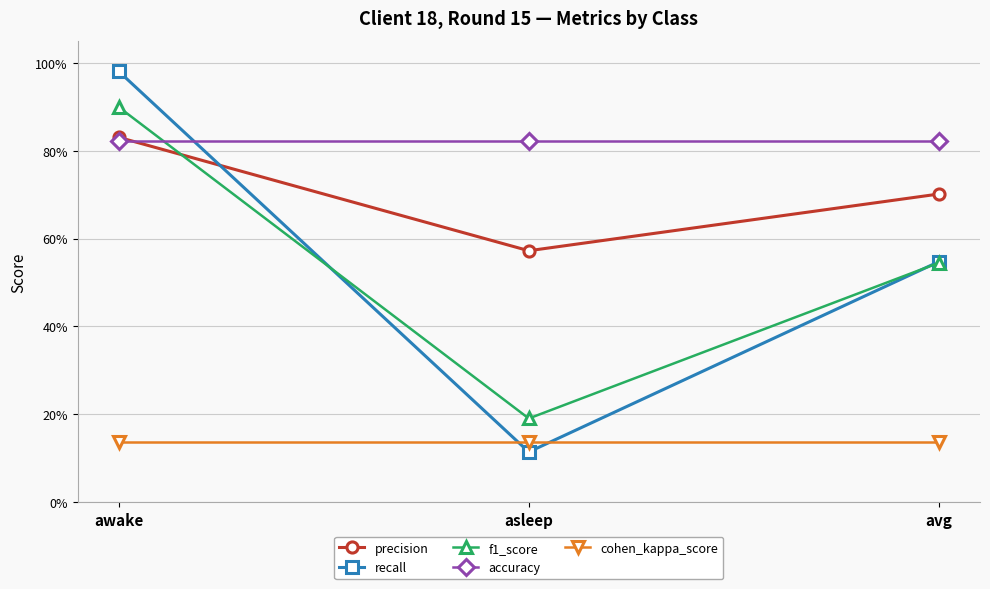

What position from the left is asleep?

2